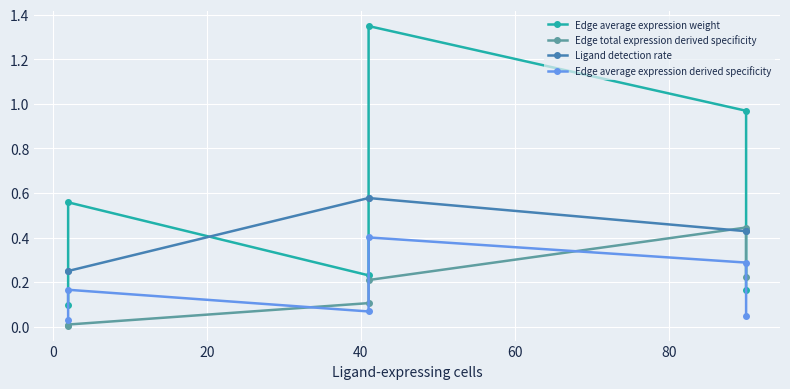

What is the sum of the Edge average expression derived specificity values at 20 and 0?

0.2